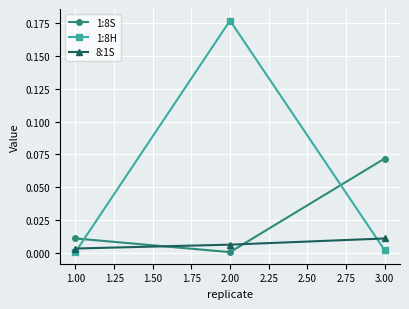

At which label is 1:8S closest to 0?

2.00